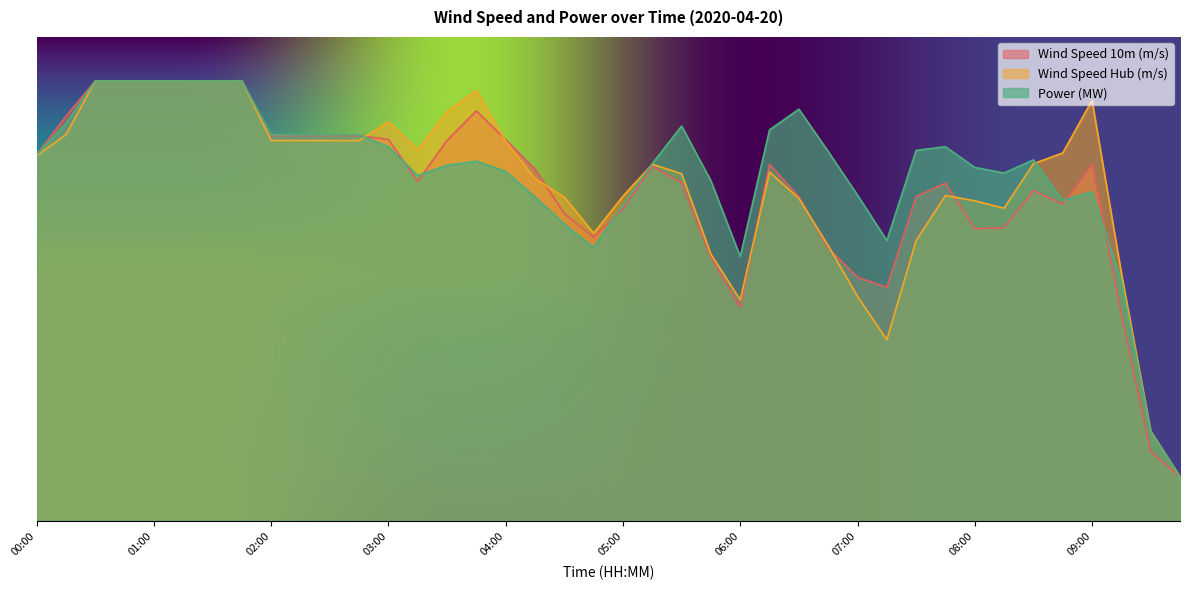

What is the label of the 11th point from the right?

07:15